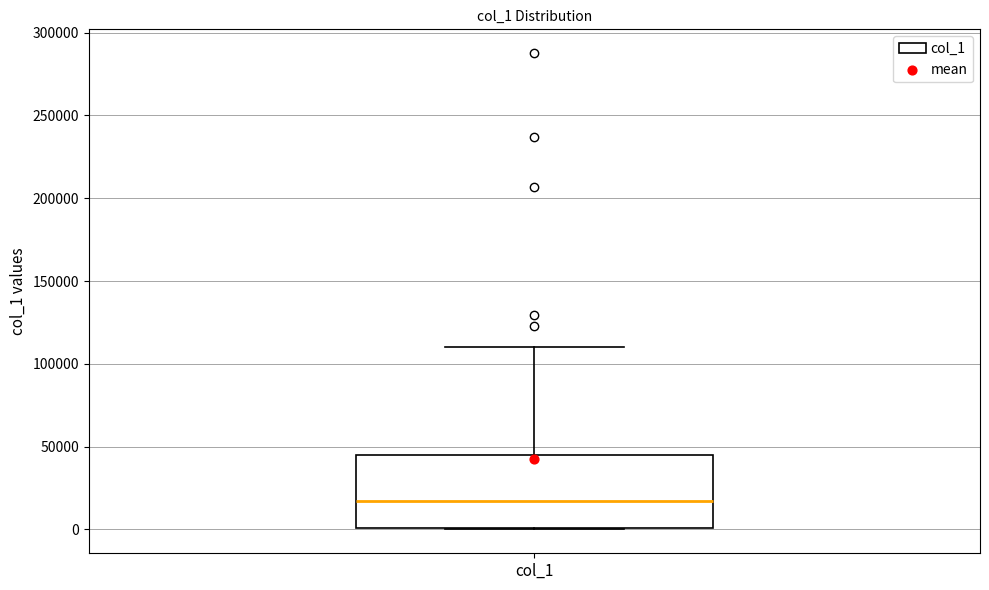

Read this box plot against the y-axis: the position of the median line, the range covered by the box, and the ends of both whiskers. The values are not printed on the chart, so give them approximately, as read against the axis.

median 15000, box 0 to 45000, whiskers 0 to 110000